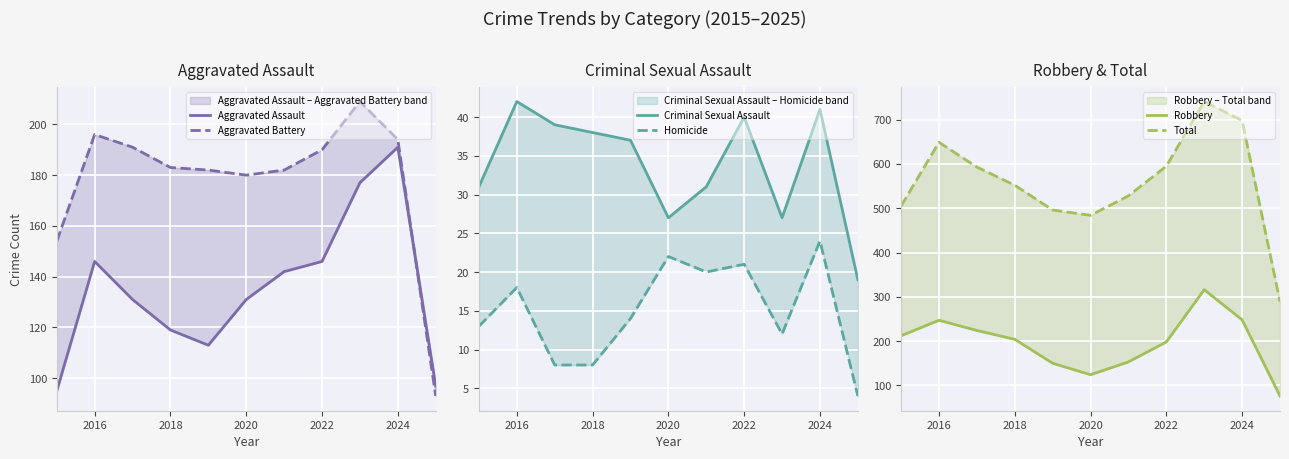

Count the number of categories in the chart.

11